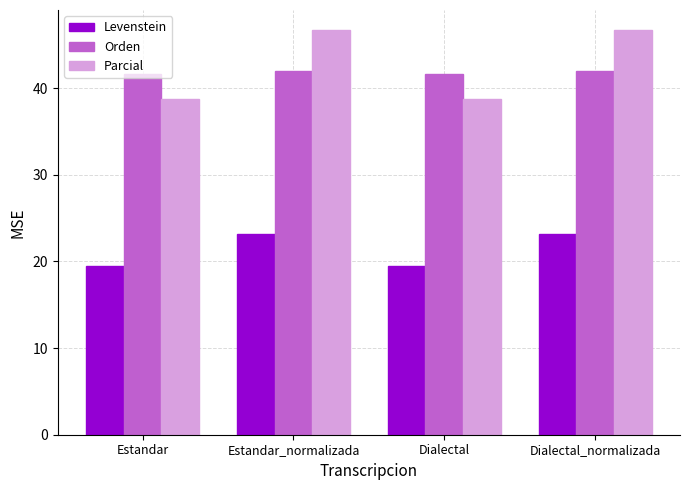

How many values in the Levenstein series exceed 23?

2